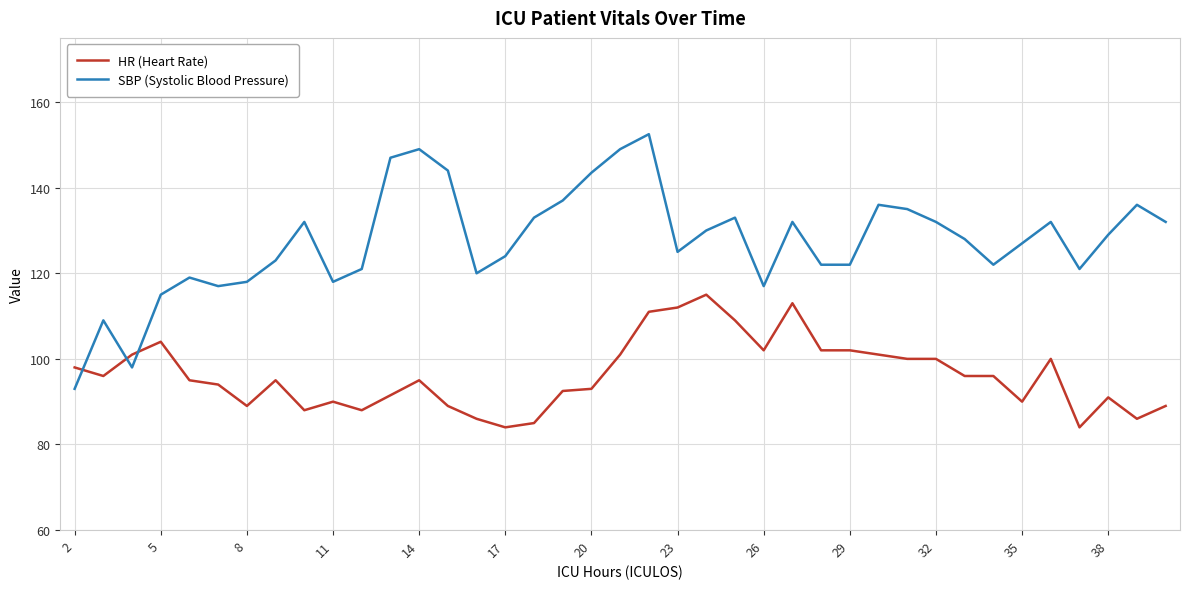

What are all the series names shown in the legend?

HR (Heart Rate), SBP (Systolic Blood Pressure)